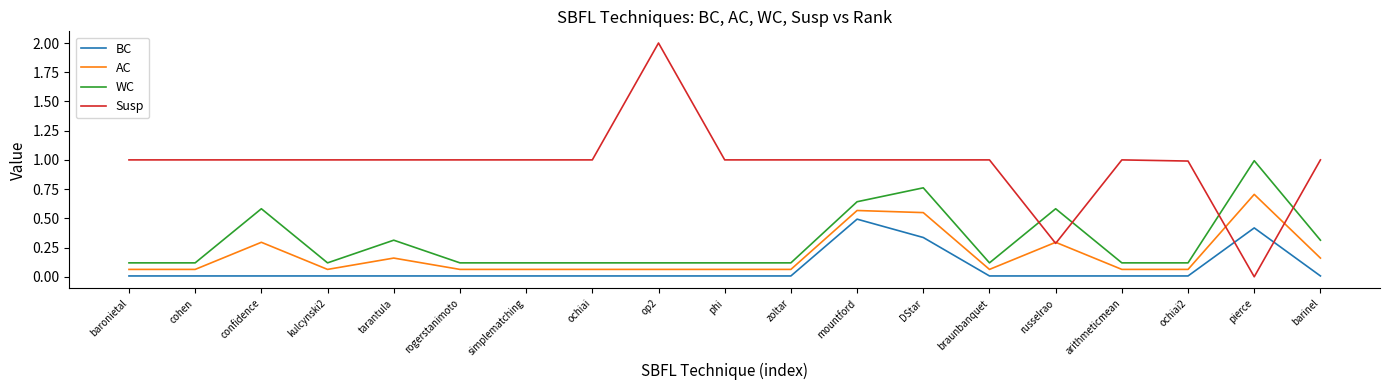

Is it true that BC equals 0.0 at phi?

True